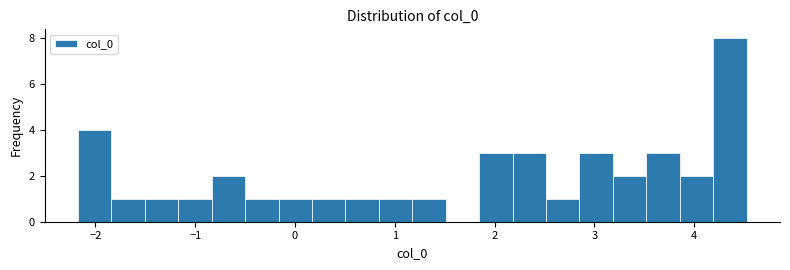

Read against the x-axis, roughly where is the centre of the tallest bar?

4.4